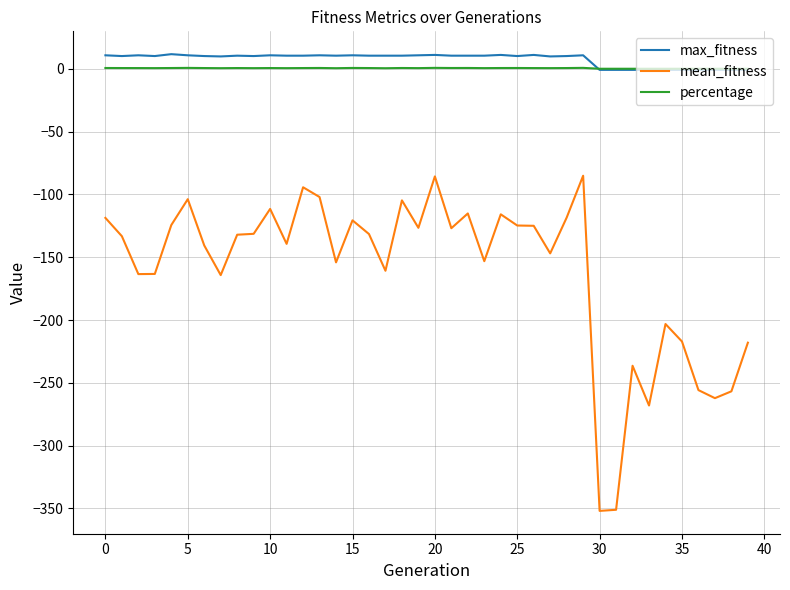

True or false: max_fitness and mean_fitness intersect in this chart.

False